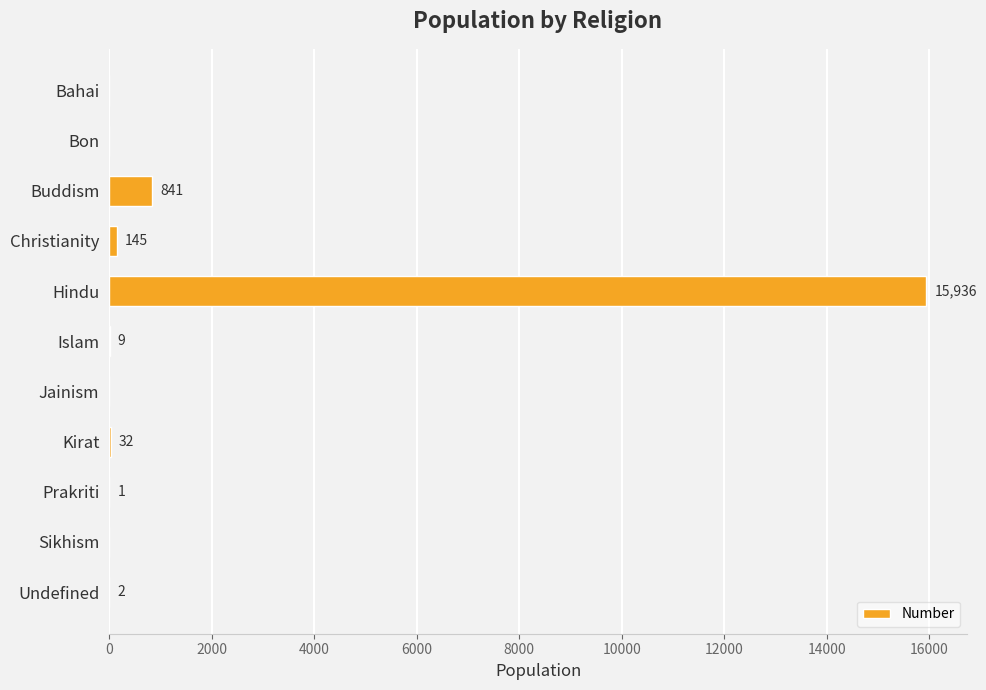

Between Bahai and Kirat, which is larger?

Kirat